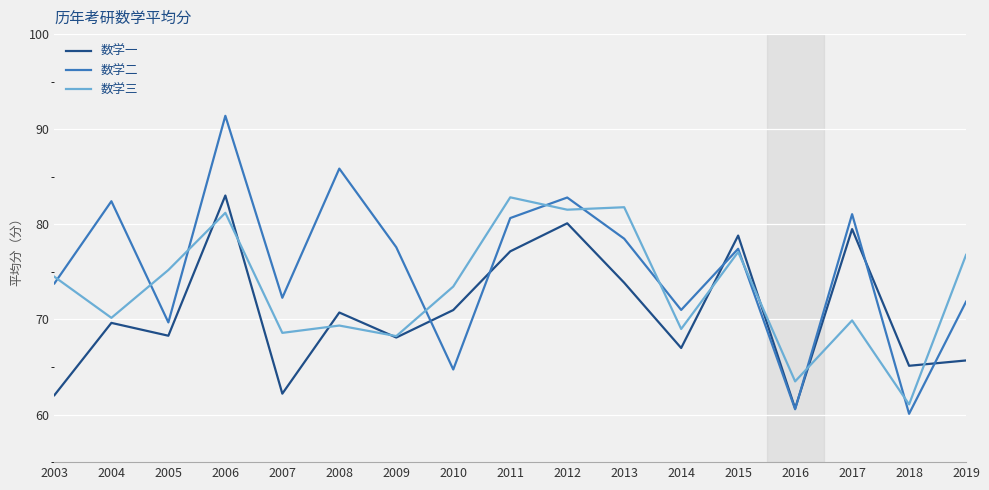

What are all the series names shown in the legend?

数学一, 数学二, 数学三